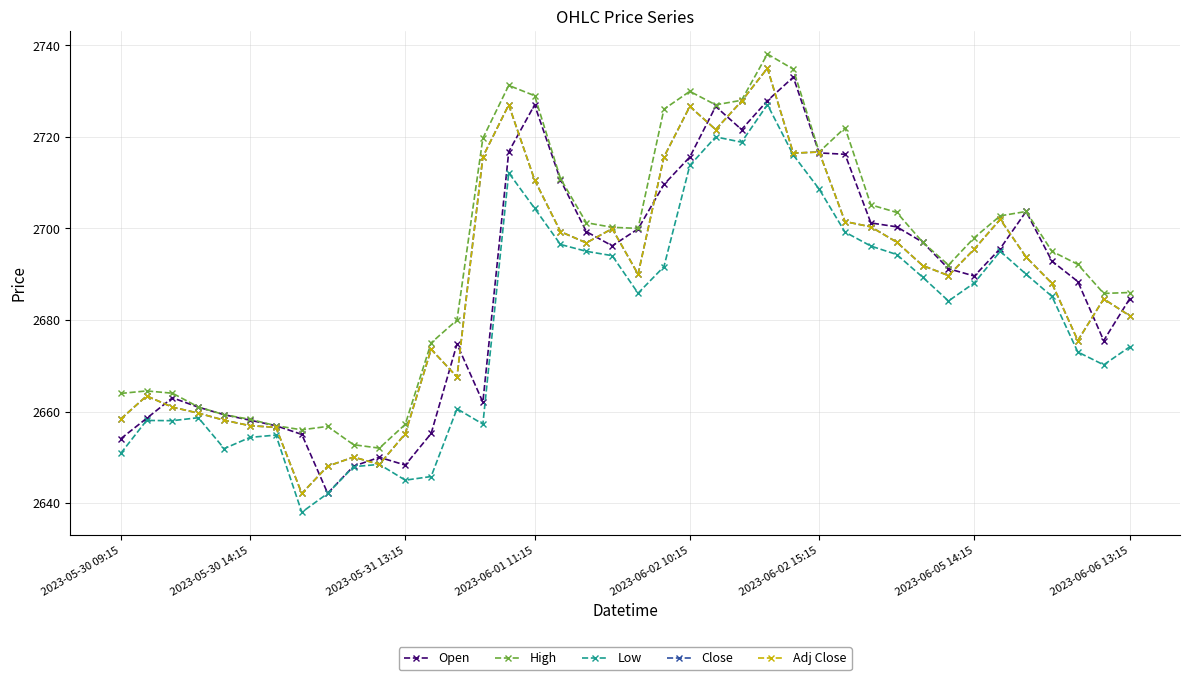

Reading left to right, list all the values displayed in this chart.

Open: 2654.1	2658.5	2663.0	2660.9	2659.3	2658.1	2656.9	2655.0	2642.2	2648.1	2650.0	2648.3	2655.2	2674.8	2662.1	2716.8	2727.0	2710.6	2699.3	2696.2	2699.9	2709.6	2715.6	2726.7	2721.6	2727.9	2733.1	2716.5	2716.2	2701.2	2700.3	2697.0	2691.2	2689.6	2695.6	2703.7	2692.8	2688.4	2675.5	2684.6
High: 2663.9	2664.5	2664.0	2661.0	2659.3	2658.3	2656.9	2656.0	2656.8	2652.8	2652.0	2657.2	2675.0	2680.0	2719.7	2731.2	2729.0	2710.9	2701.2	2700.2	2700.0	2726.1	2729.9	2727.0	2728.0	2738.1	2734.8	2716.7	2722.0	2705.2	2703.5	2697.0	2692.0	2698.0	2702.8	2703.7	2695.0	2692.2	2685.8	2686.0
Low: 2650.8	2658.1	2658.0	2658.7	2651.9	2654.3	2654.8	2638.0	2642.1	2647.9	2648.4	2645.0	2645.8	2660.6	2657.2	2712.2	2704.4	2696.5	2695.0	2694.1	2685.8	2691.7	2713.8	2720.0	2718.8	2727.1	2716.1	2708.6	2699.2	2696.2	2694.3	2689.3	2684.2	2688.1	2695.0	2690.0	2685.2	2673.0	2670.2	2674.1
Close: 2658.3	2663.4	2660.9	2659.7	2658.1	2656.9	2656.6	2642.1	2648.1	2650.1	2648.4	2655.2	2673.6	2667.6	2715.7	2727.0	2710.6	2699.3	2696.8	2699.9	2690.0	2715.6	2726.7	2721.6	2727.8	2735.0	2716.4	2716.7	2701.5	2700.3	2697.0	2691.9	2689.7	2695.5	2702.0	2693.8	2688.0	2675.5	2684.6	2680.9
Adj Close: 2658.3	2663.4	2660.9	2659.7	2658.1	2656.9	2656.6	2642.1	2648.1	2650.1	2648.4	2655.2	2673.6	2667.6	2715.7	2727.0	2710.6	2699.3	2696.8	2699.9	2690.0	2715.6	2726.7	2721.6	2727.8	2735.0	2716.4	2716.7	2701.5	2700.3	2697.0	2691.9	2689.7	2695.5	2702.0	2693.8	2688.0	2675.5	2684.6	2680.9